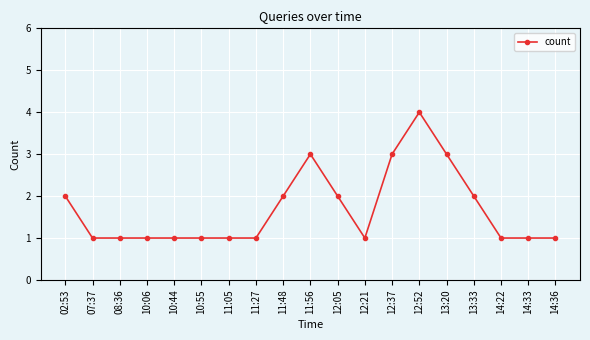

What value does the data have at 14:22?

1